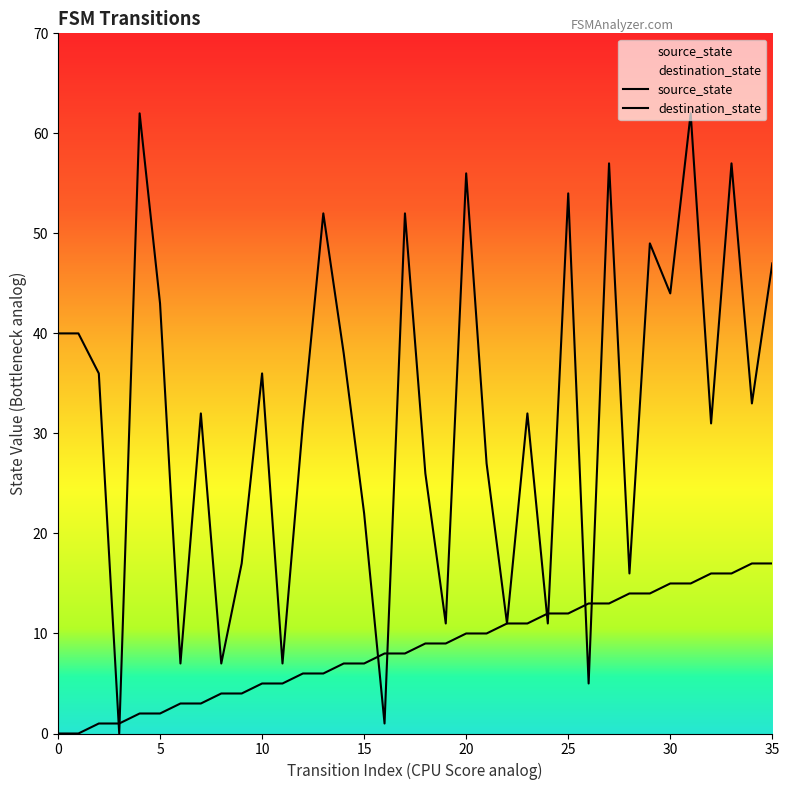

Is this an area chart (filled region under the line)?

No